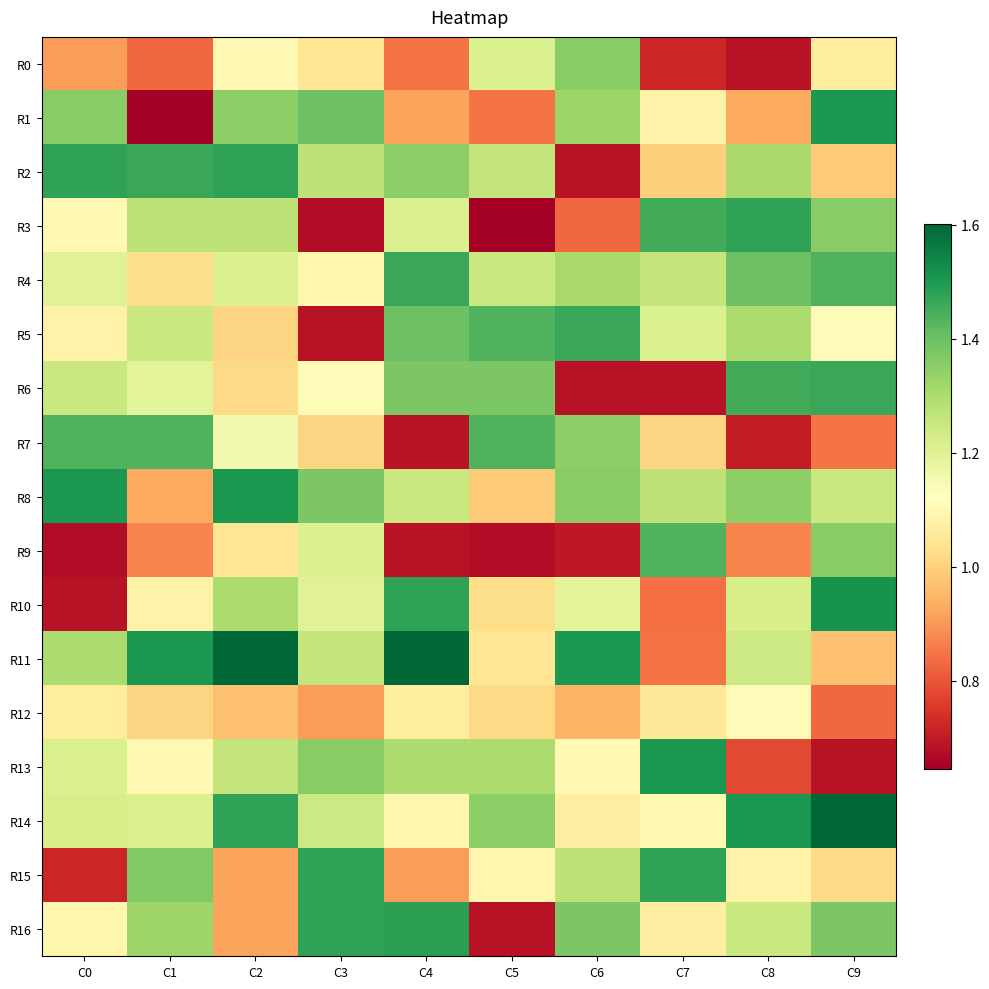

Rank the series at C5 from lowest to highest value.

R3, R9, R16, R1, R8, R12, R10, R11, R15, R0, R4, R2, R13, R14, R6, R5, R7